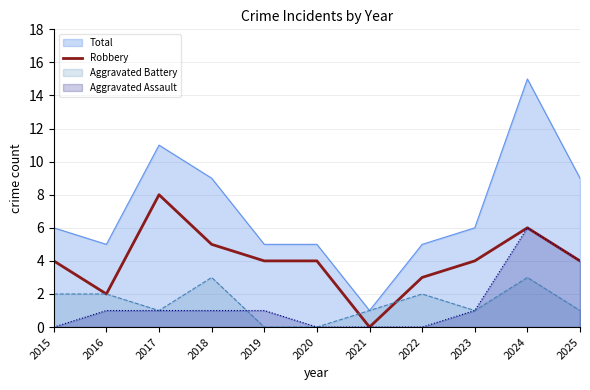

The value at 2022 is 4. True or false?

False